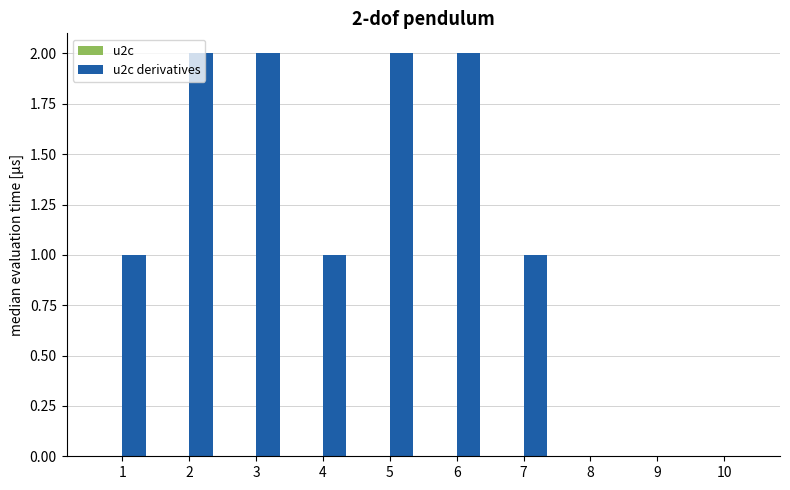

True or false: the data shows 2 at 1.

False